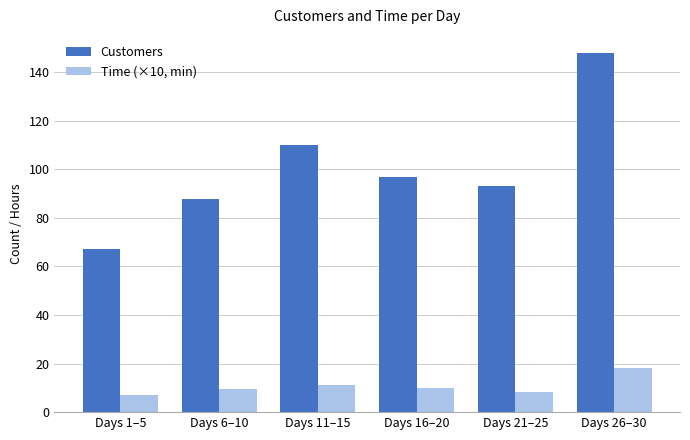

What are all the series names shown in the legend?

Customers, Time (×10, min)